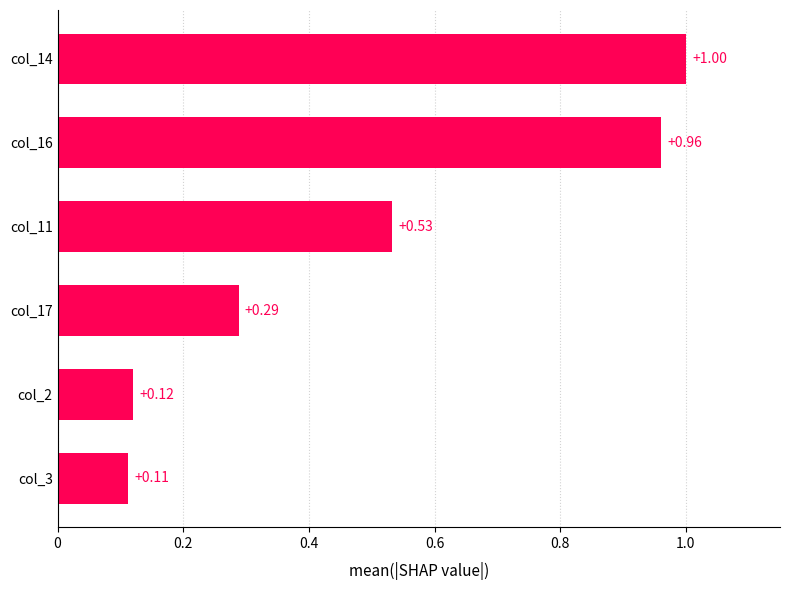

What is the difference between the values at col_14 and col_3?

0.9